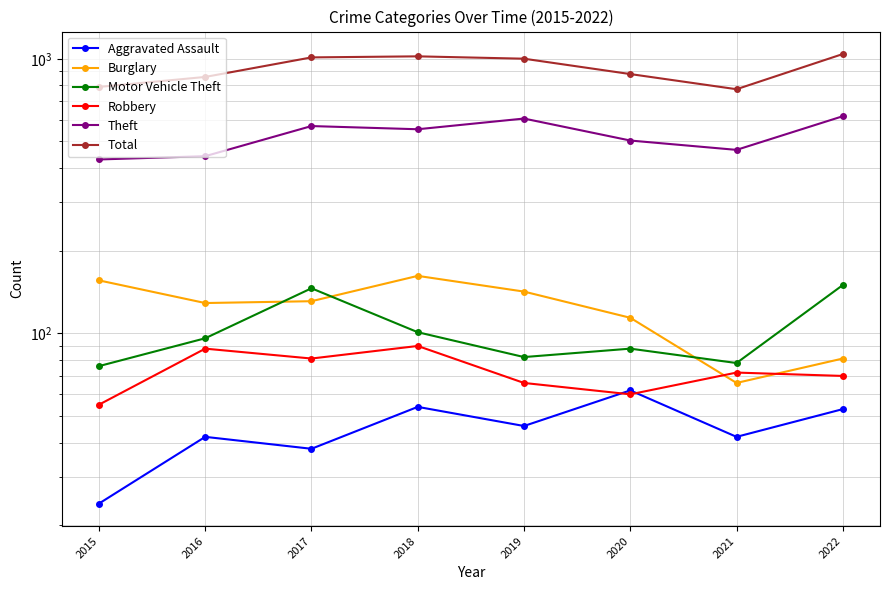

Between 2019 and 2021, which series saw the biggest shift?

Total